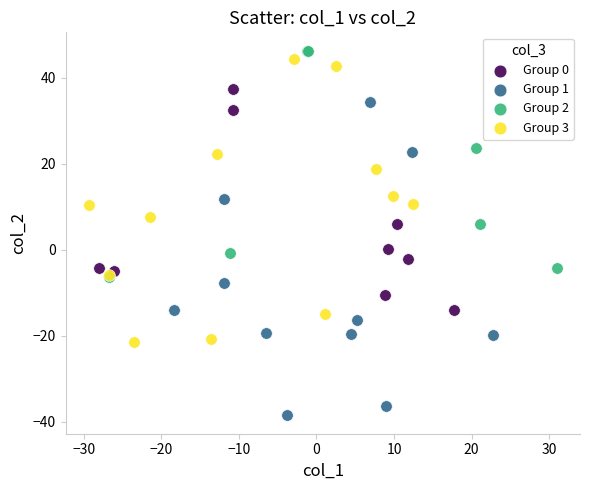

What are all the series names shown in the legend?

Group 0, Group 1, Group 2, Group 3